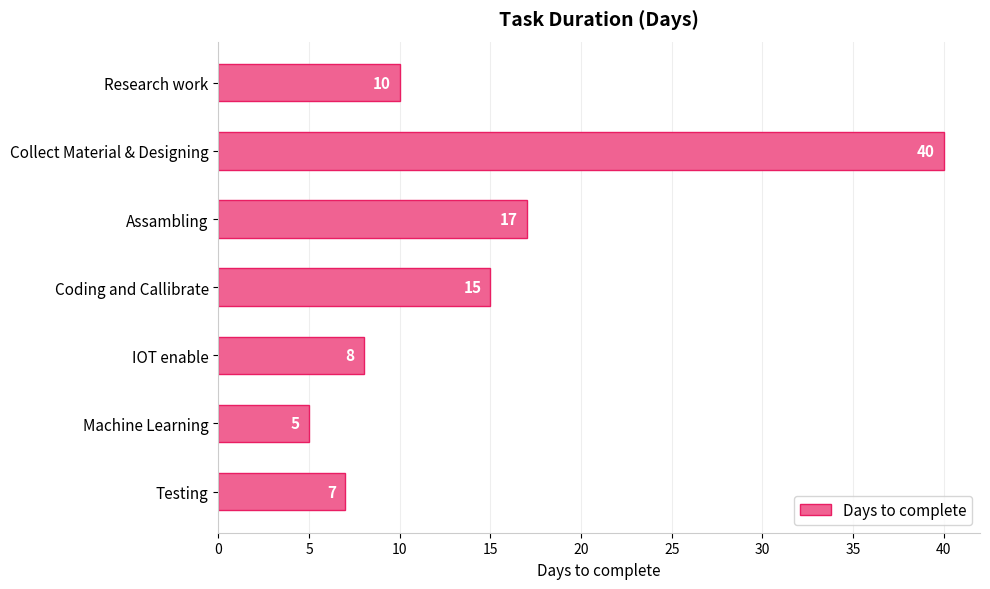

What is the sum of all values?

102